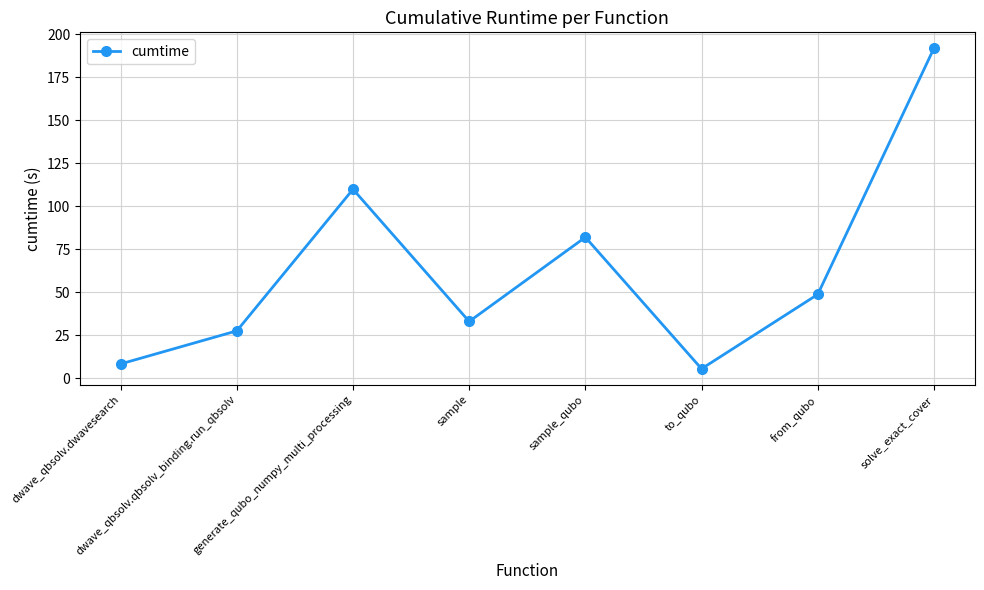

How many lines are shown in the chart?

1